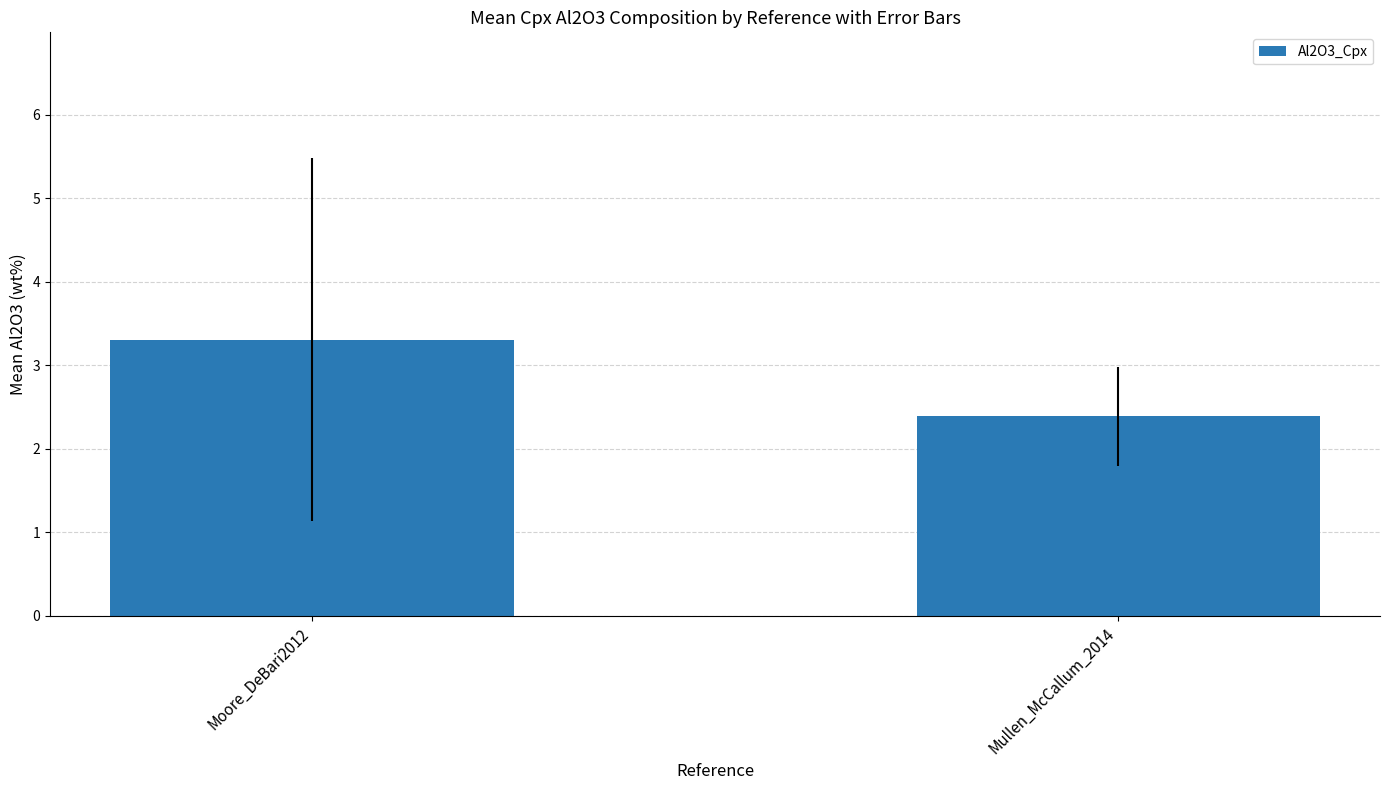

What is the label of the 1st bar from the right?

Mullen_McCallum_2014